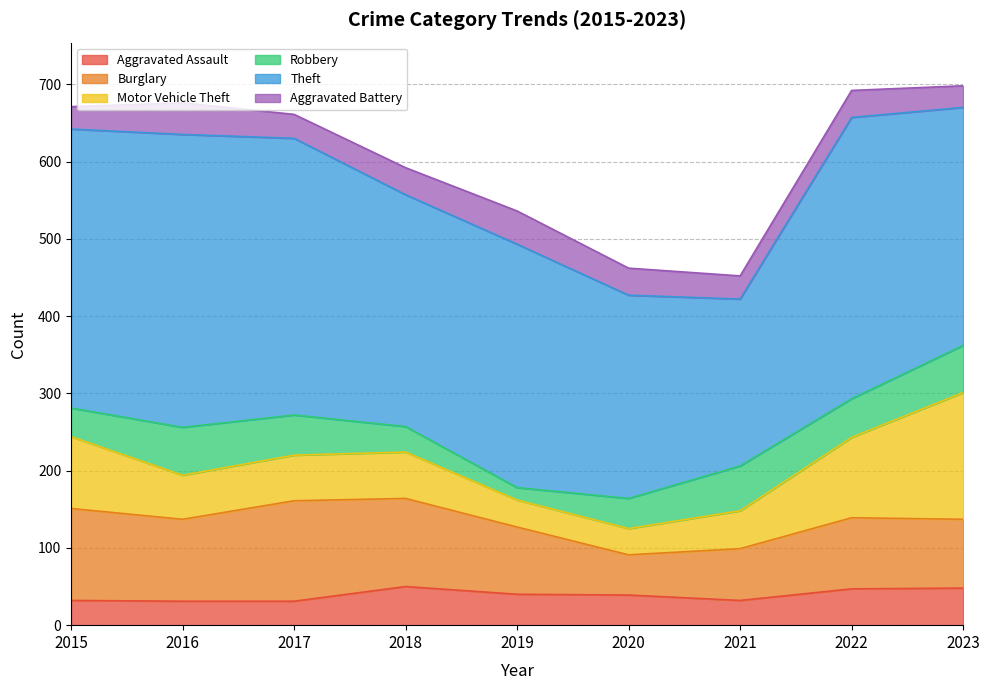

True or false: Aggravated Assault has a value of 47 at 2016.

False